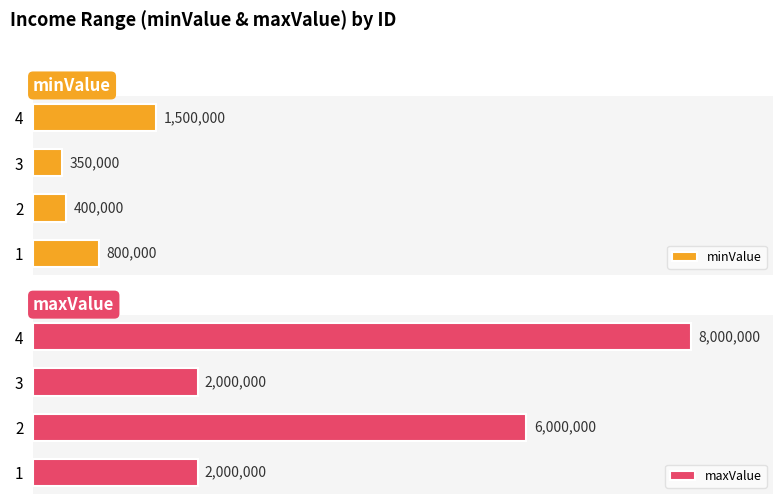

How many maxValue values are between 2000000 and 8000000?

4